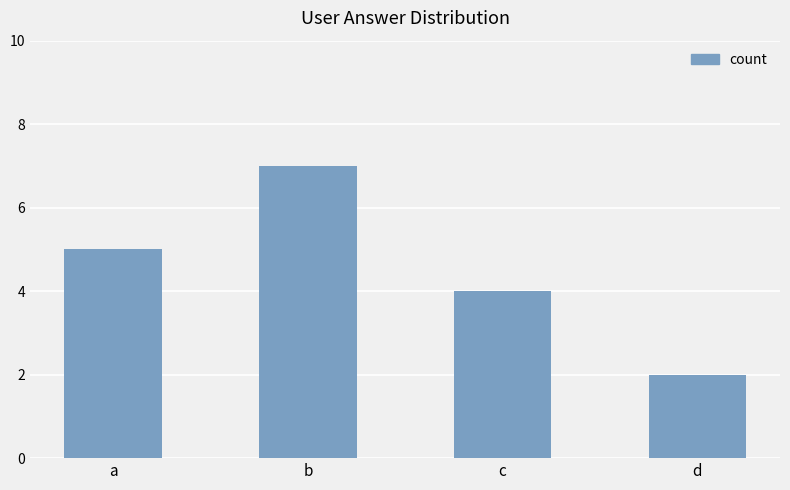

True or false: the data shows 7 at b.

True